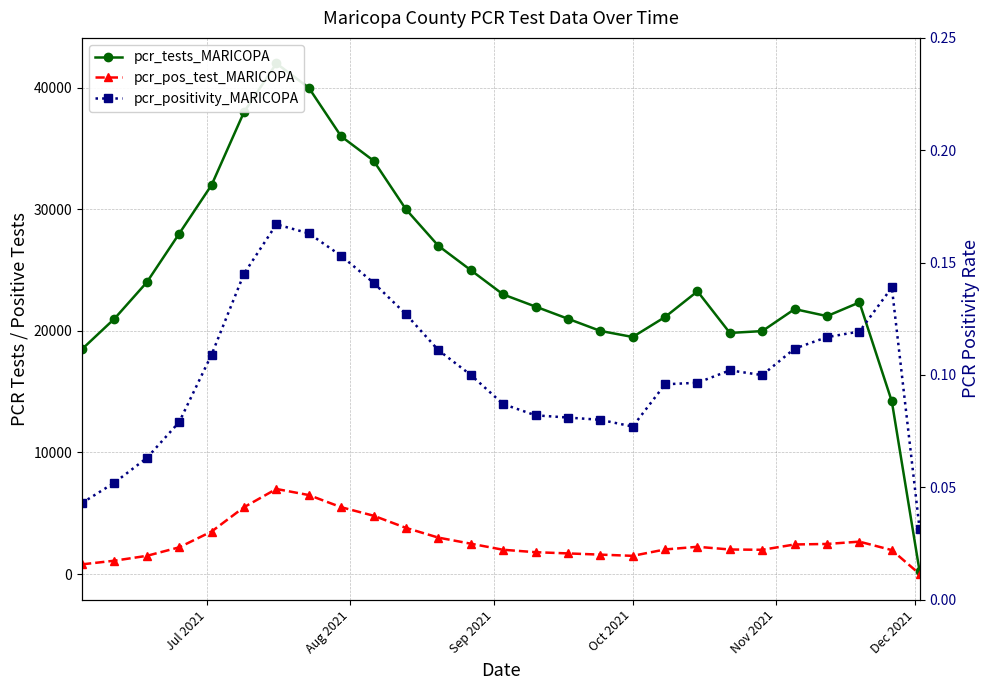

True or false: pcr_positivity_MARICOPA and pcr_tests_MARICOPA intersect in this chart.

False